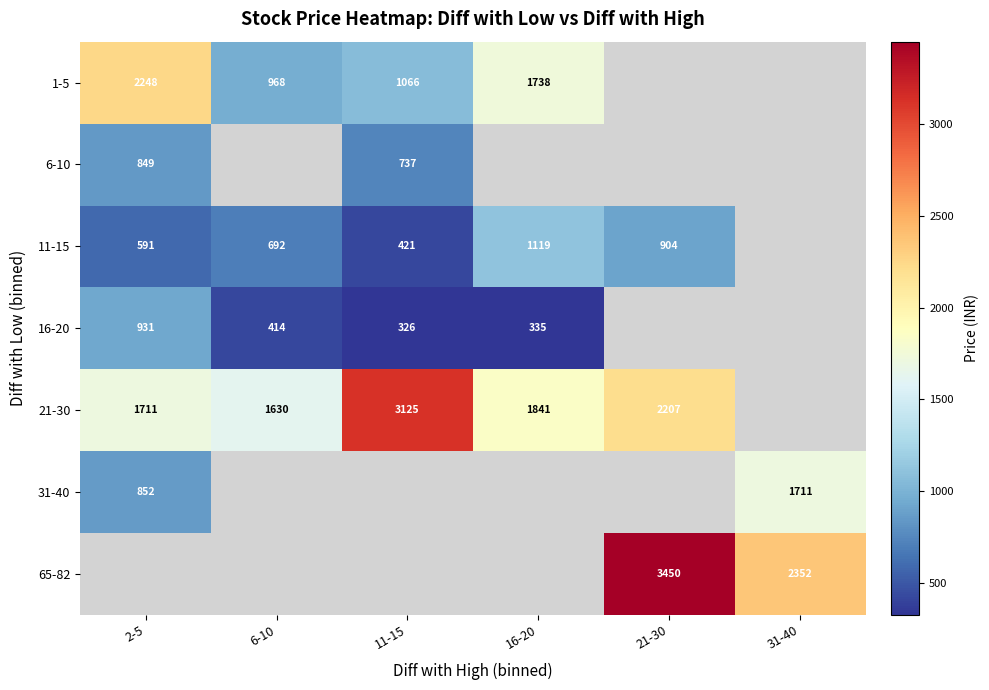

What is the spread (max minus min) of values at 6-10?

1216.1